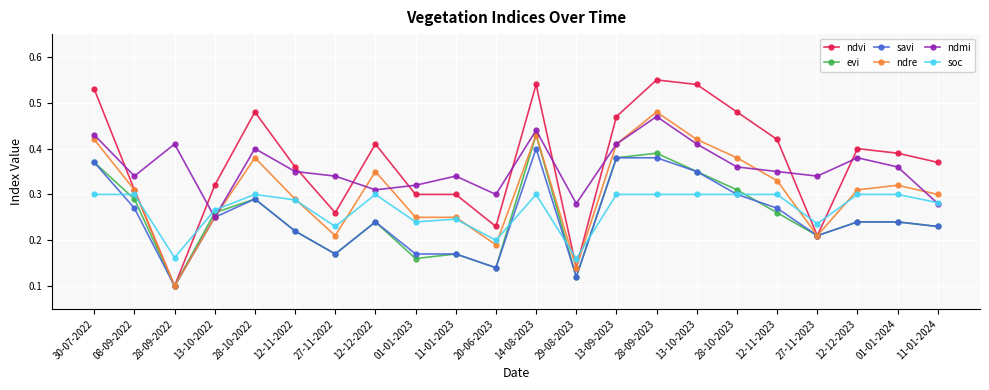

The ndmi series shows 0.1 at 12-12-2023. True or false?

False